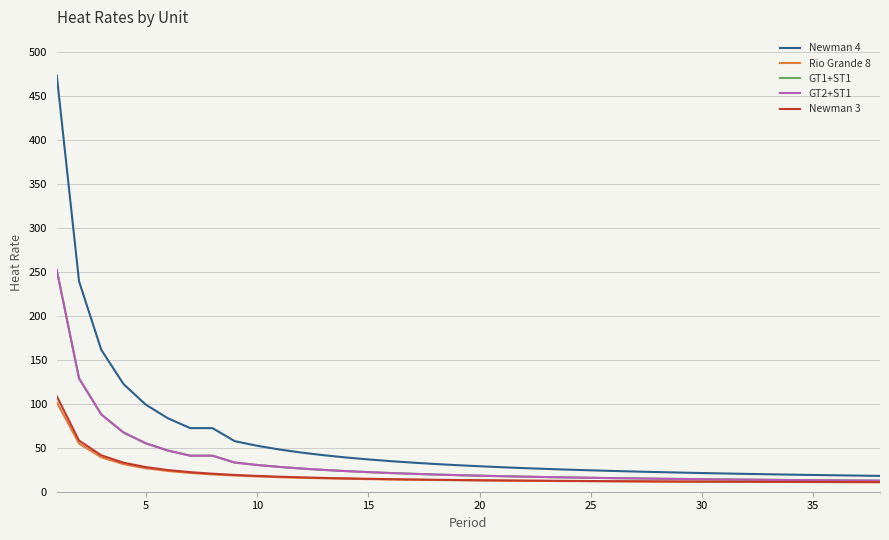

At how many categories does at least one series exceed 244?

1